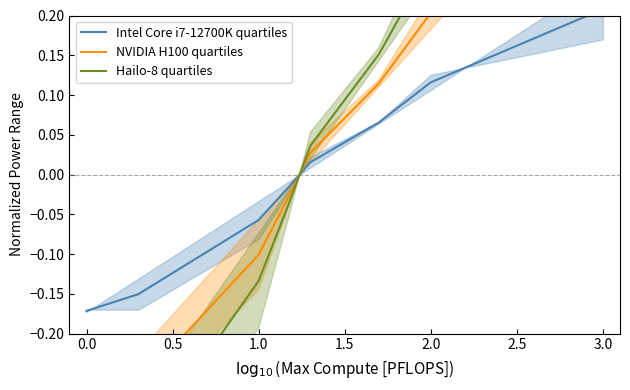

Which label corresponds to the largest value in the chart?

3.0